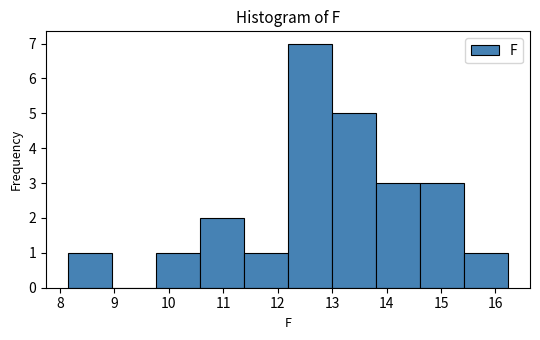

Reading left to right, list every bar in this chart as the range it spans on the x-axis followed by its height. Neither the bar edges nor the heights are printed on the chart, so give them approximately, as read against the axes.

8.2 to 9.0: 1
9.0 to 9.8: 0
9.8 to 10.6: 1
10.6 to 11.4: 2
11.4 to 12.2: 1
12.2 to 13.0: 7
13.0 to 13.8: 5
13.8 to 14.6: 3
14.6 to 15.4: 3
15.4 to 16.2: 1